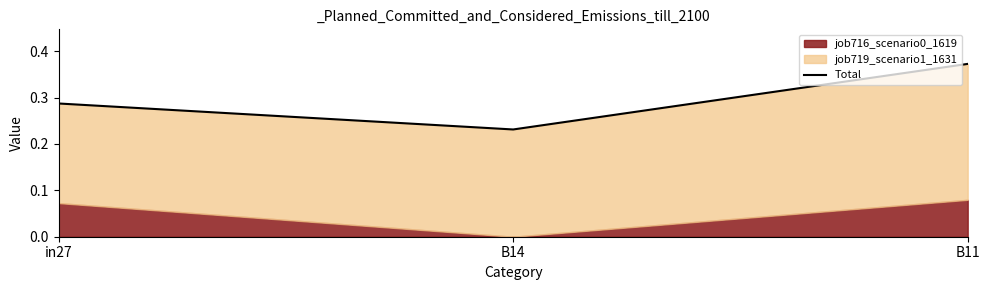

True or false: the data shows 0.1 at B14.

False